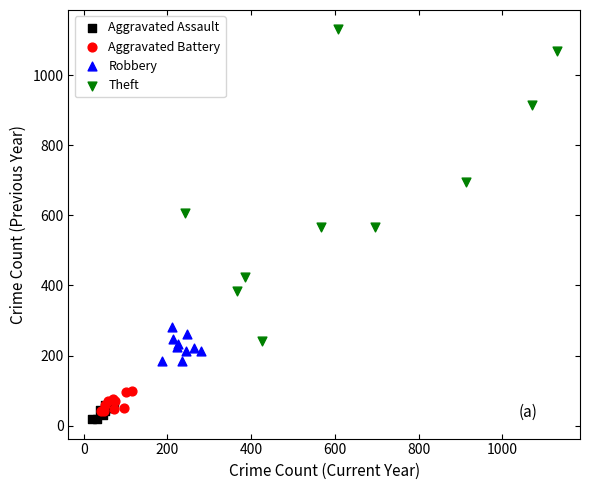

Which series contains the highest Y value?

Theft